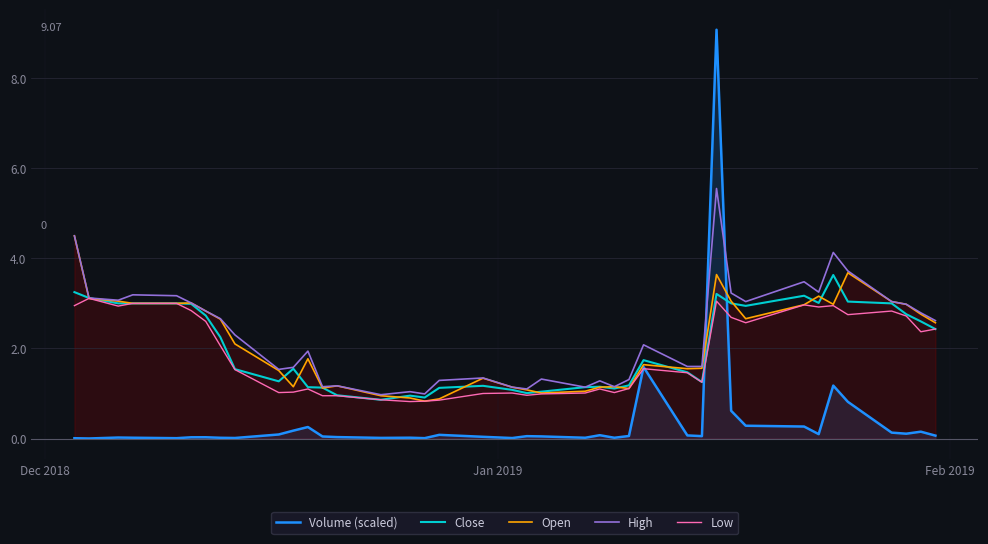

Reading left to right, transcribe all the data shown in this chart.

Volume (scaled): 0.0	0.0	0.0	0.0	0.0	0.0	0.0	0.0	0.0	0.1	0.2	0.3	0.0	0.0	0.0	0.0	0.0	0.1	0.0	0.0	0.1	0.0	0.0	0.1	0.0	0.1	1.6	0.1	0.1	9.1	0.6	0.3	0.3	0.1	1.2	0.8	0.1	0.1	0.2	0.1
Close: 3.2	3.1	3.0	3.0	3.0	3.0	2.7	2.2	1.5	1.3	1.5	1.1	1.1	1.0	0.9	1.0	0.9	1.1	1.2	1.1	1.0	1.0	1.1	1.1	1.1	1.2	1.7	1.5	1.3	3.2	3.0	2.9	3.2	3.0	3.6	3.0	3.0	2.8	2.6	2.4
Open: 4.5	3.1	3.0	3.0	3.0	3.0	2.8	2.6	2.1	1.5	1.1	1.8	1.1	1.2	0.9	0.9	0.8	0.9	1.3	1.1	1.1	1.0	1.1	1.1	1.1	1.1	1.6	1.6	1.6	3.6	3.0	2.7	3.0	3.2	3.0	3.7	3.0	3.0	2.8	2.6
High: 4.5	3.1	3.1	3.2	3.2	3.0	2.8	2.7	2.3	1.5	1.6	1.9	1.1	1.2	1.0	1.0	1.0	1.3	1.3	1.1	1.1	1.3	1.1	1.3	1.1	1.3	2.1	1.6	1.6	5.5	3.2	3.0	3.5	3.2	4.1	3.7	3.0	3.0	2.8	2.6
Low: 3.0	3.1	2.9	3.0	3.0	2.8	2.6	2.1	1.5	1.0	1.0	1.1	0.9	0.9	0.9	0.8	0.8	0.9	1.0	1.0	1.0	1.0	1.0	1.1	1.0	1.1	1.6	1.5	1.2	3.0	2.7	2.6	3.0	2.9	3.0	2.8	2.8	2.7	2.4	2.4